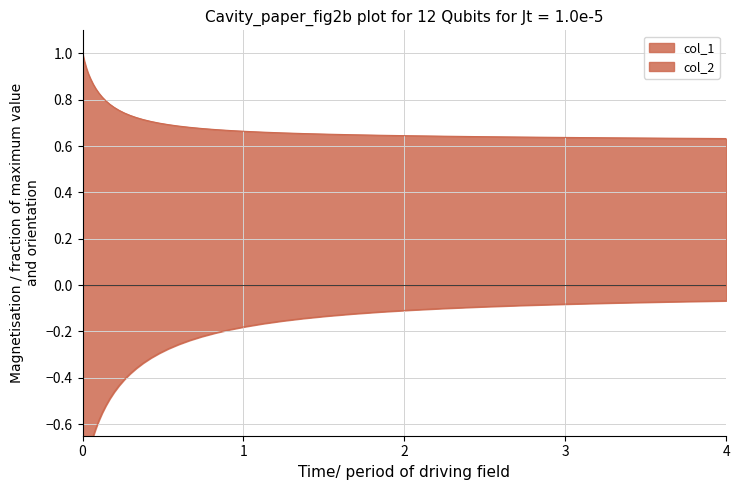

Which category has the highest value in the col_2 series?

4